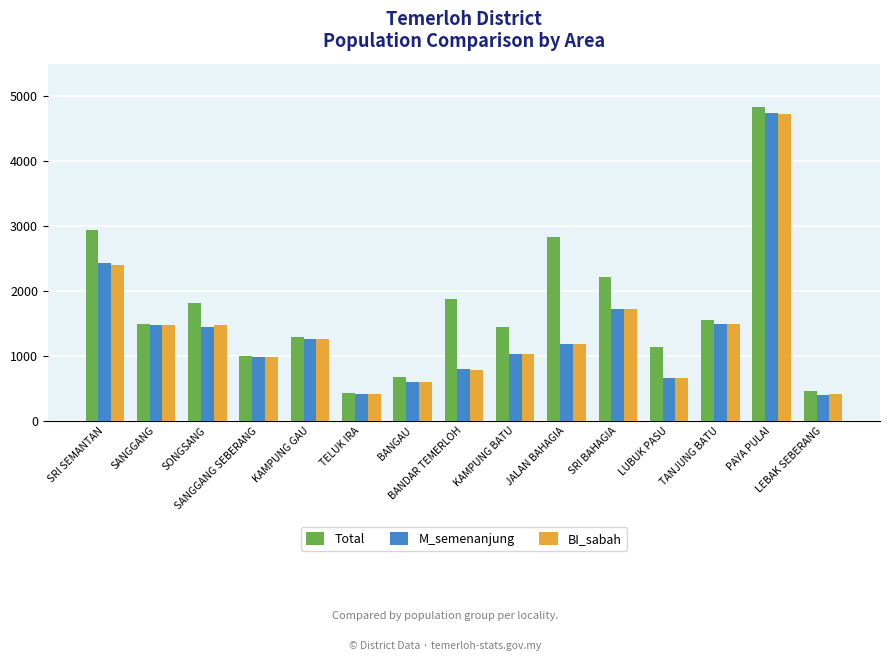

What is the difference between the maximum and minimum values in the M_semenanjung series?

4332